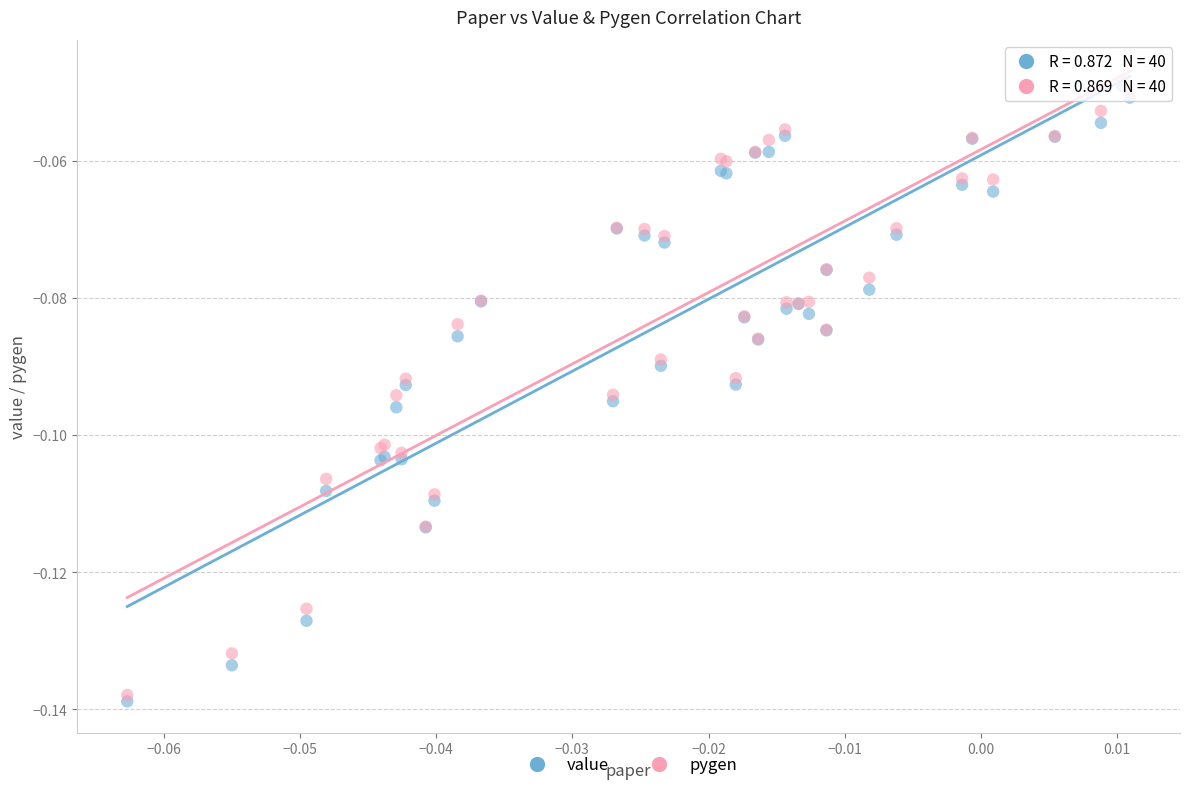

What are all the series names shown in the legend?

value, pygen